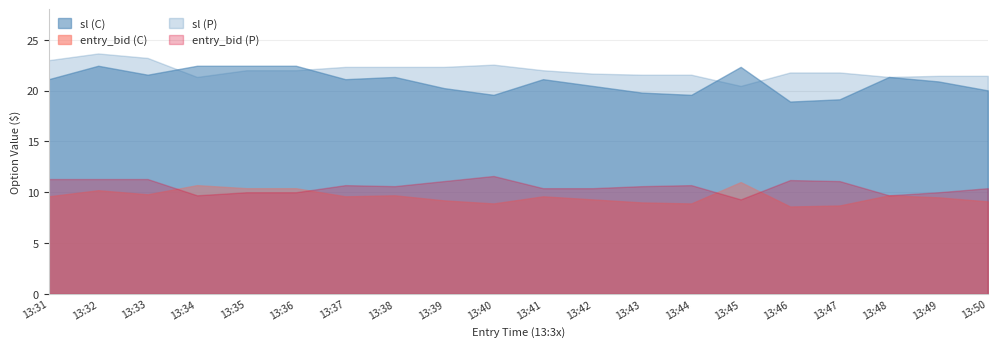

How many lines are shown in the chart?

4